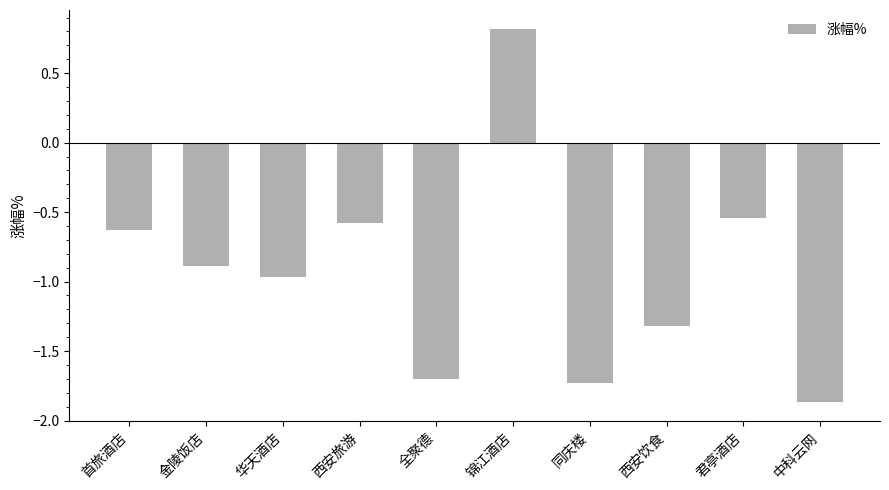

List the labels in order of value, largest first.

锦江酒店, 君亭酒店, 西安旅游, 首旅酒店, 金陵饭店, 华天酒店, 西安饮食, 全聚德, 同庆楼, 中科云网